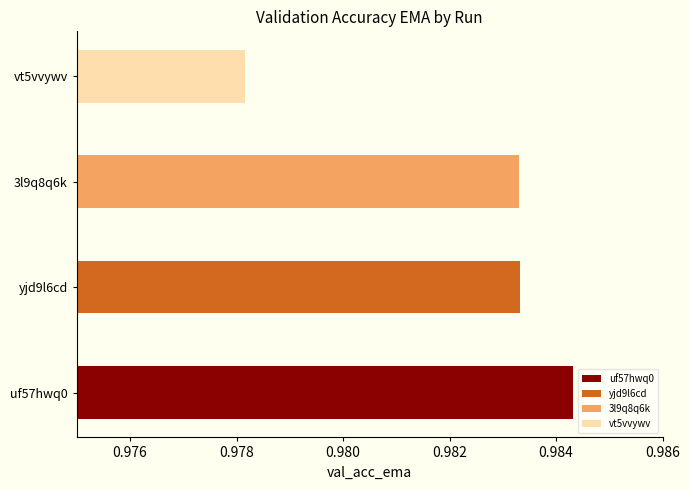

Which has a higher value, 3l9q8q6k or vt5vvywv?

3l9q8q6k